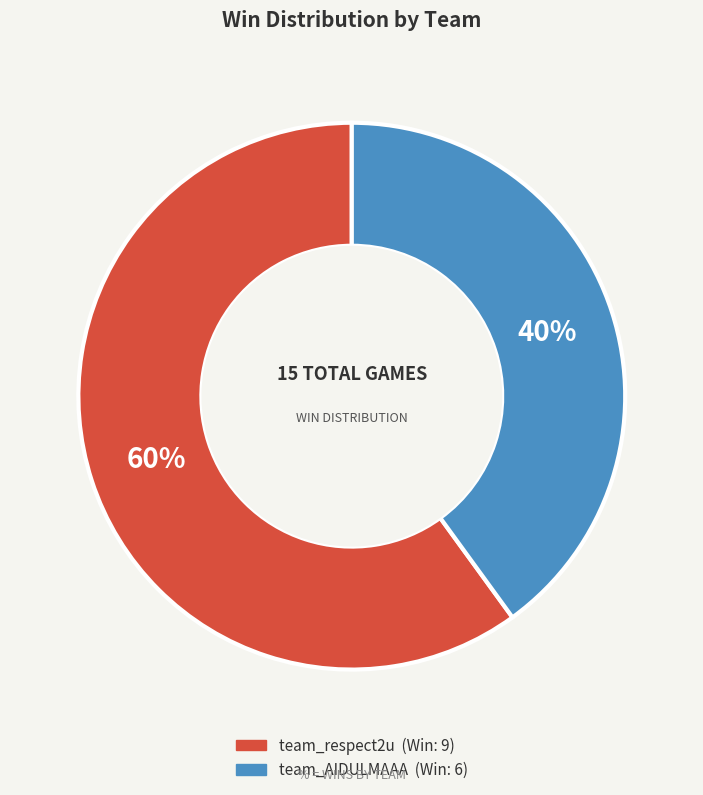

Count the number of slices in the pie.

2